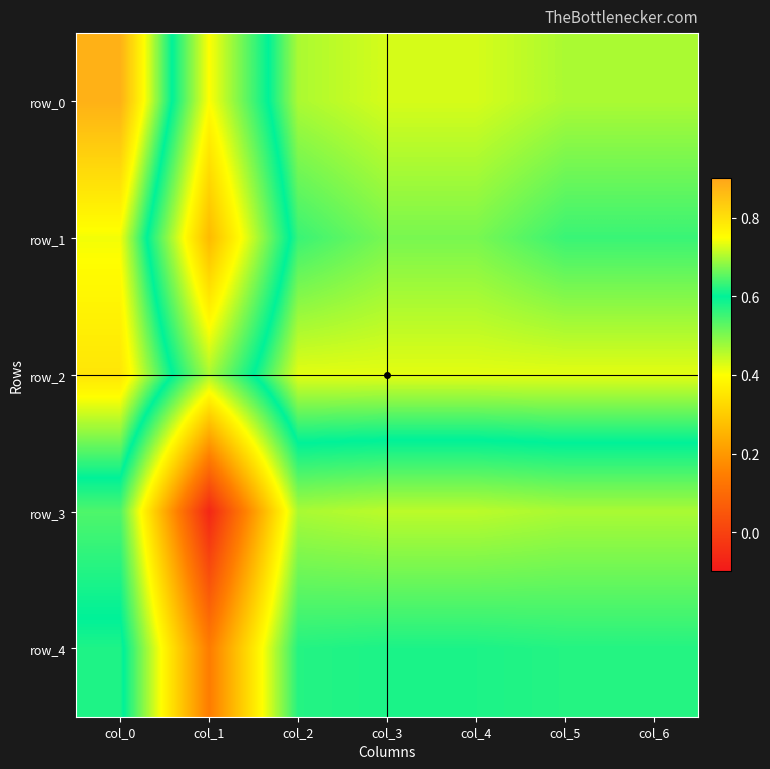

Where is row_4 nearest to the value 0?

col_1